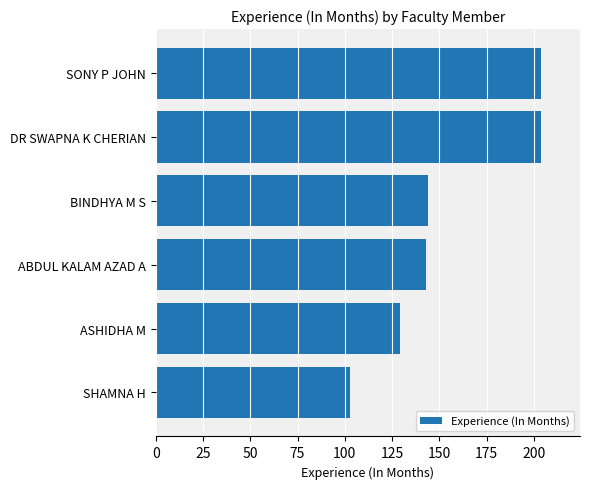

What is the label of the 2nd bar from the bottom?

ASHIDHA M